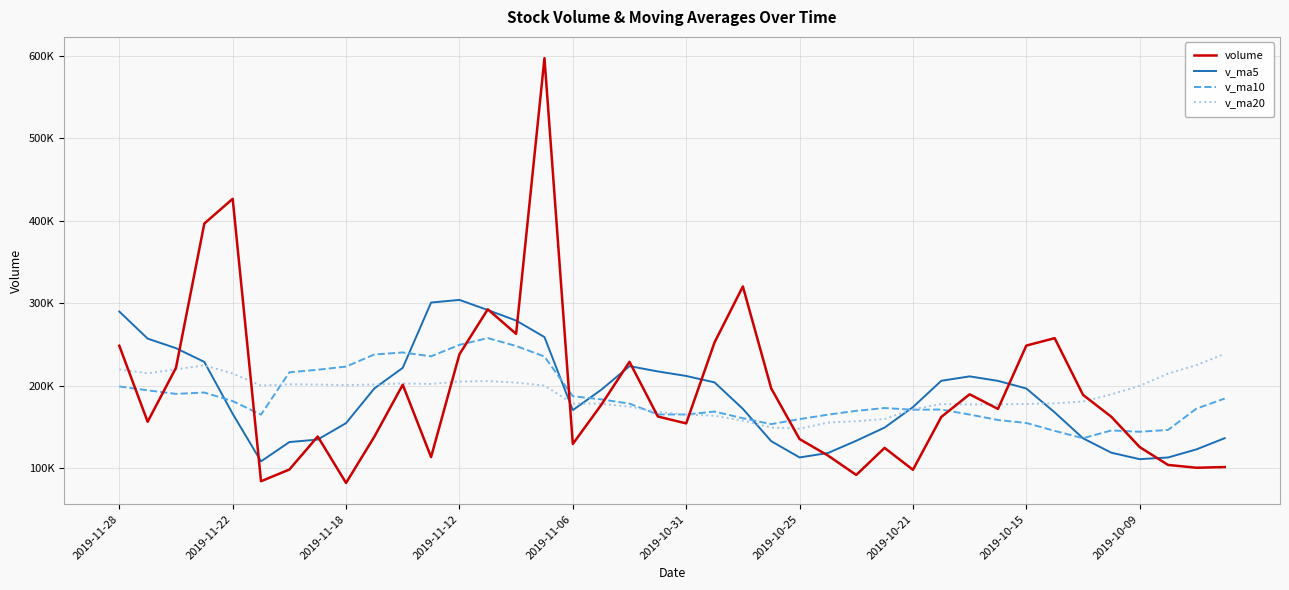

What are all the series names shown in the legend?

volume, v_ma5, v_ma10, v_ma20